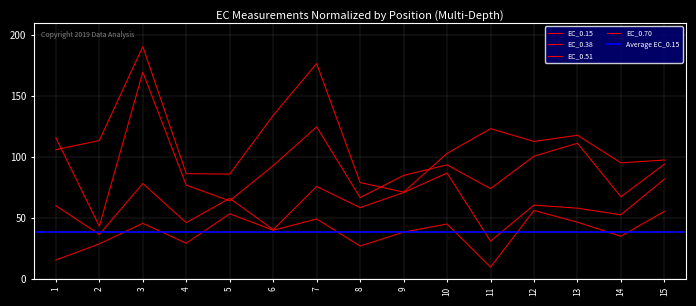

Between 3 and 13, which series saw the biggest shift?

EC_0.70